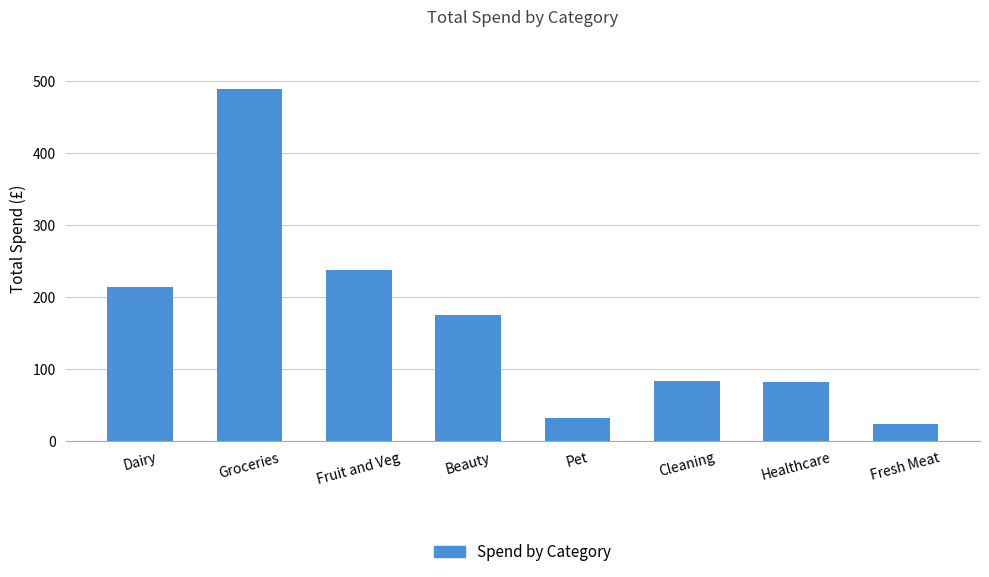

Which category has the highest value across all series?

Groceries